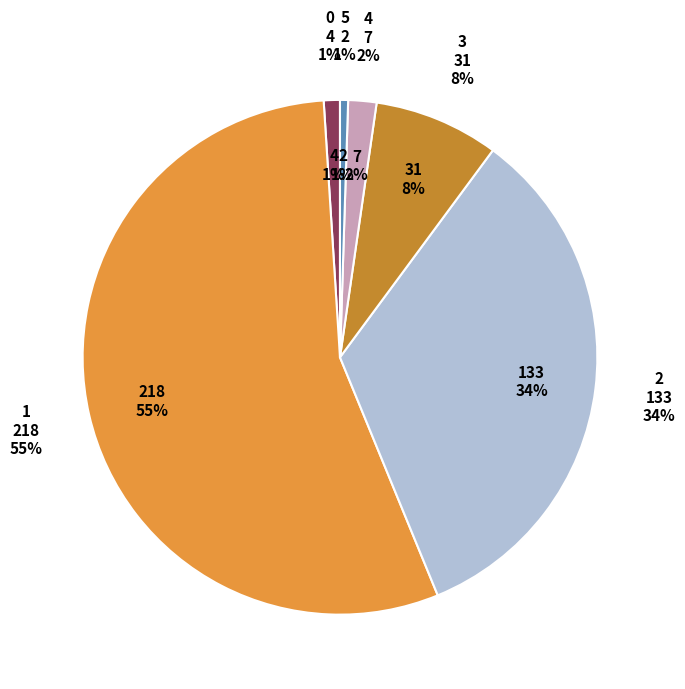

Which category has the smallest portion of the pie?

5